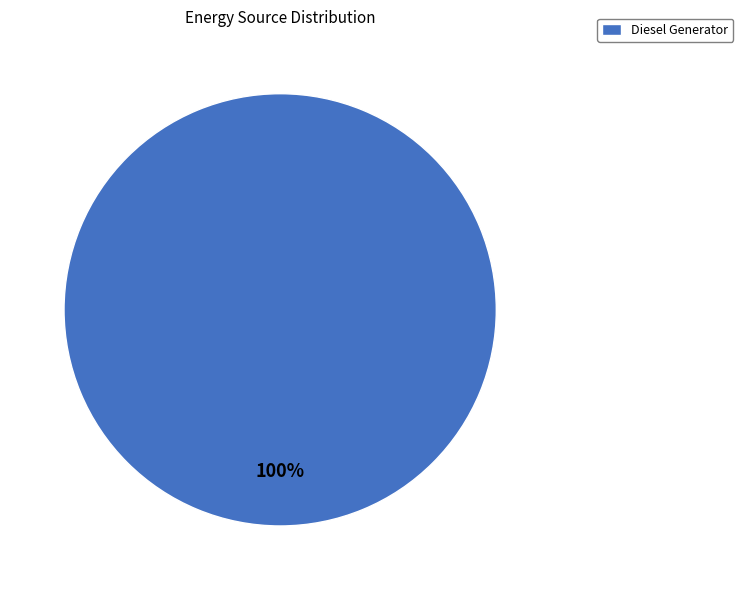

Does any single category account for the majority?

Yes